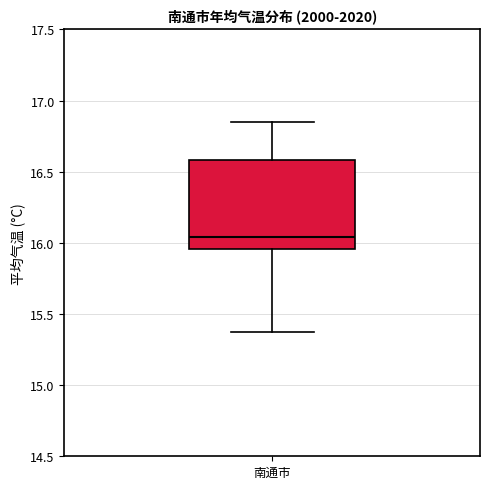

Transcribe this box plot: give where the median line is, the range the box spans, and where the two whiskers end, as read against the y-axis. The values are not printed on the chart, so give them approximately, as read against the axis.

median 16.05, box 15.95 to 16.60, whiskers 15.35 to 16.85